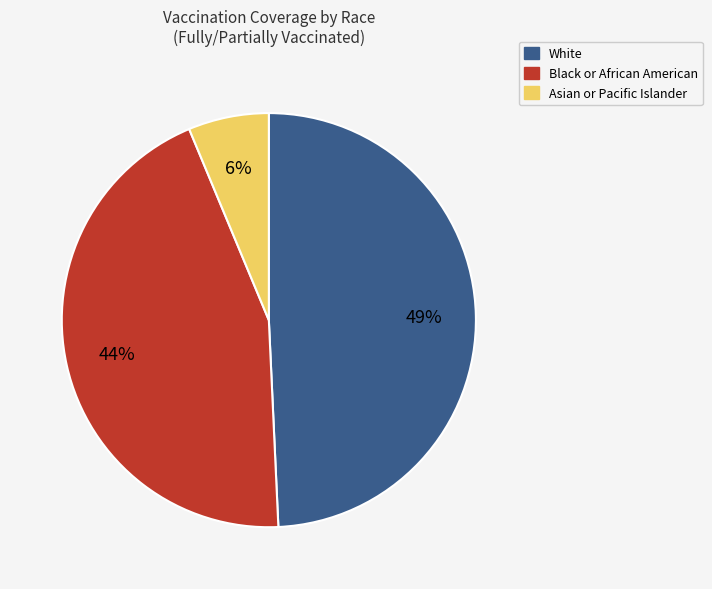

To the nearest percent, what is the combined percentage of Black or African American and White?

94%